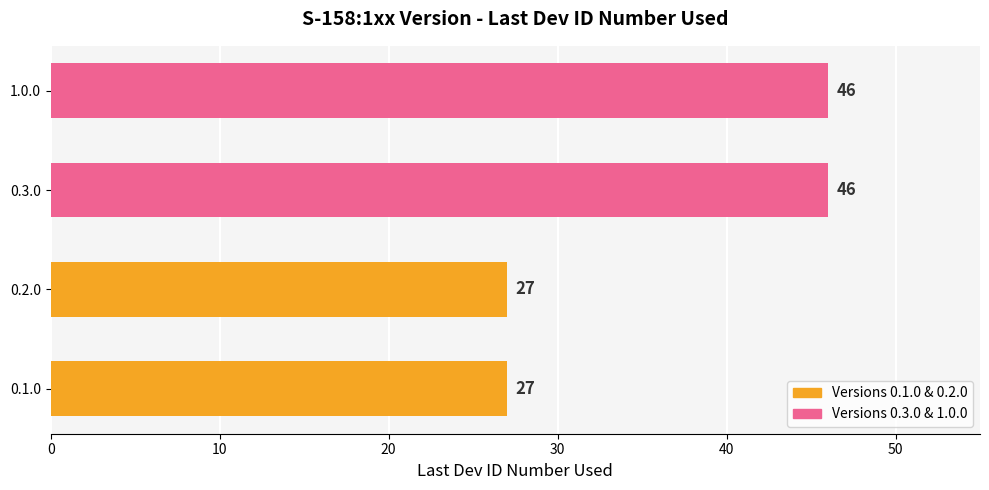

Are the bars grouped side by side (vs. stacked)?

No